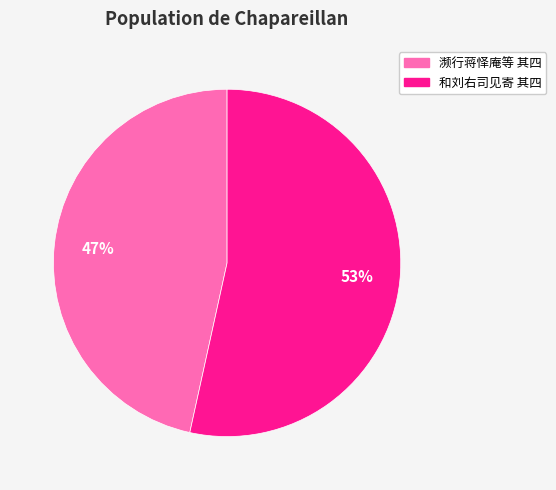

To the nearest percent, what is the average slice percentage?

50%